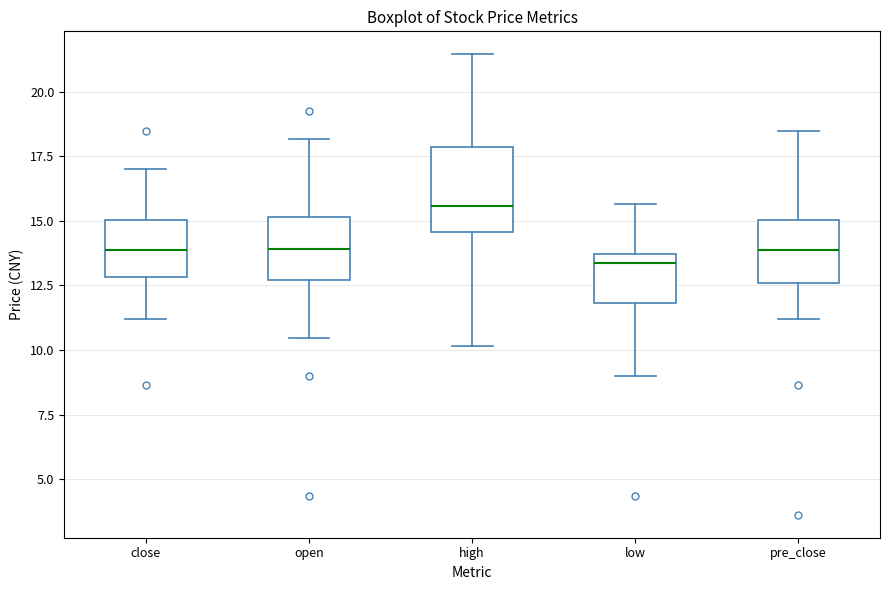

Comparing the boxes themselves (not the whiskers), which one is the tallest?

high